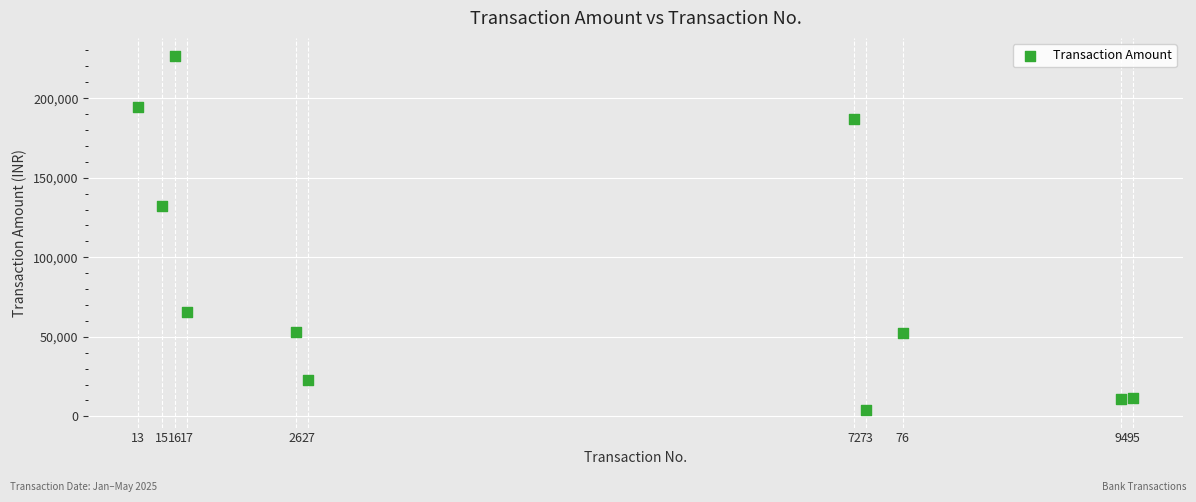

What is the average Y value?

87308